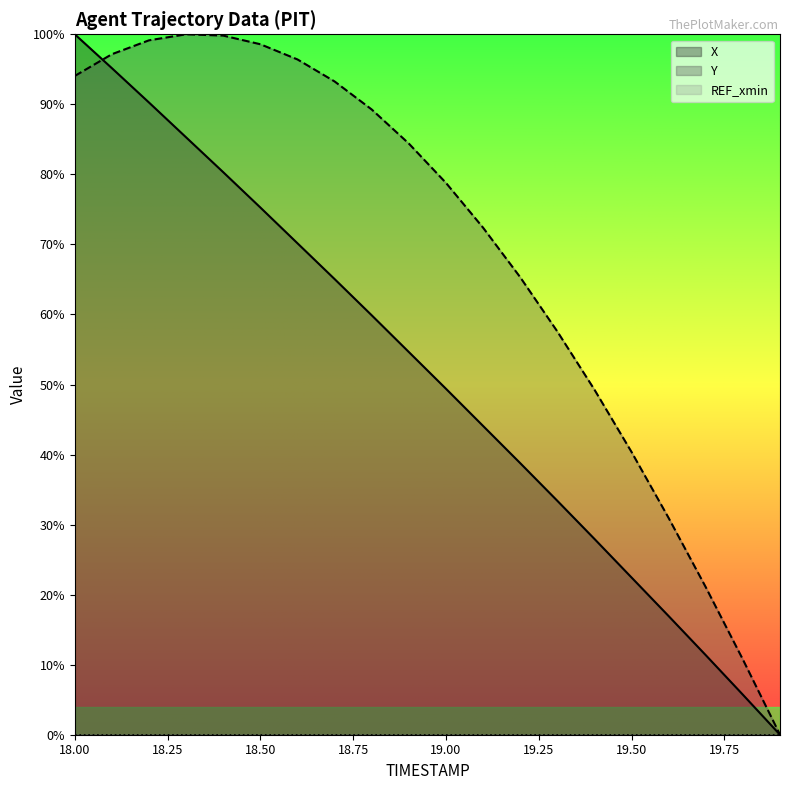

List the labels in order of Y value, smallest first.

19.9, 19.8, 19.7, 19.6, 19.5, 19.4, 19.3, 19.2, 19.1, 19.0, 18.9, 18.8, 18.7, 18.0, 18.6, 18.1, 18.5, 18.2, 18.4, 18.3